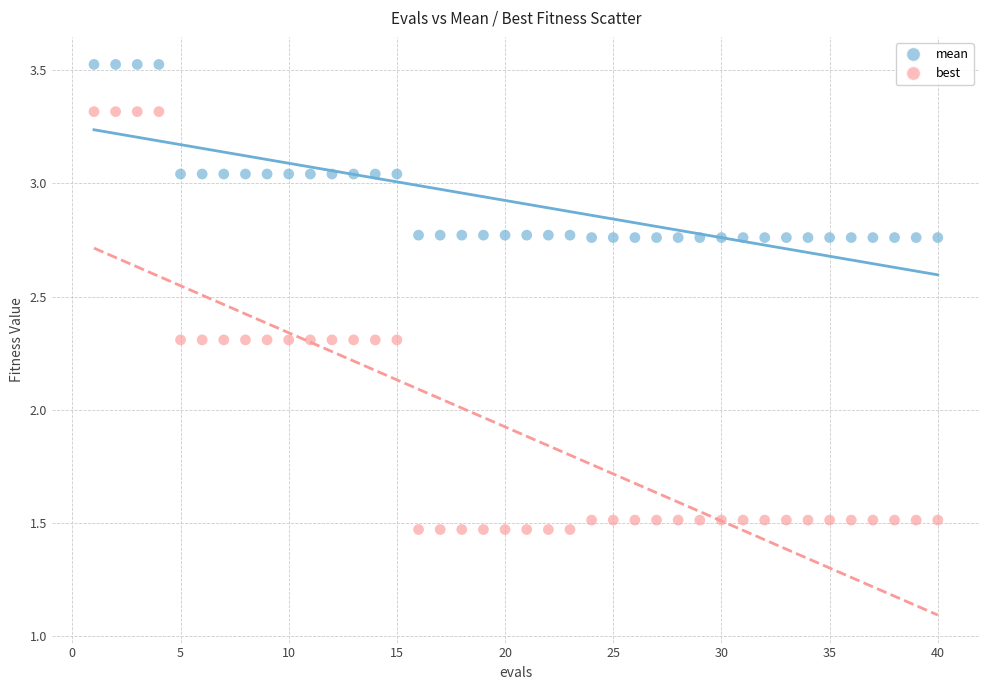

Across all data points, what is the range of Y values (max minus min)?

2.1